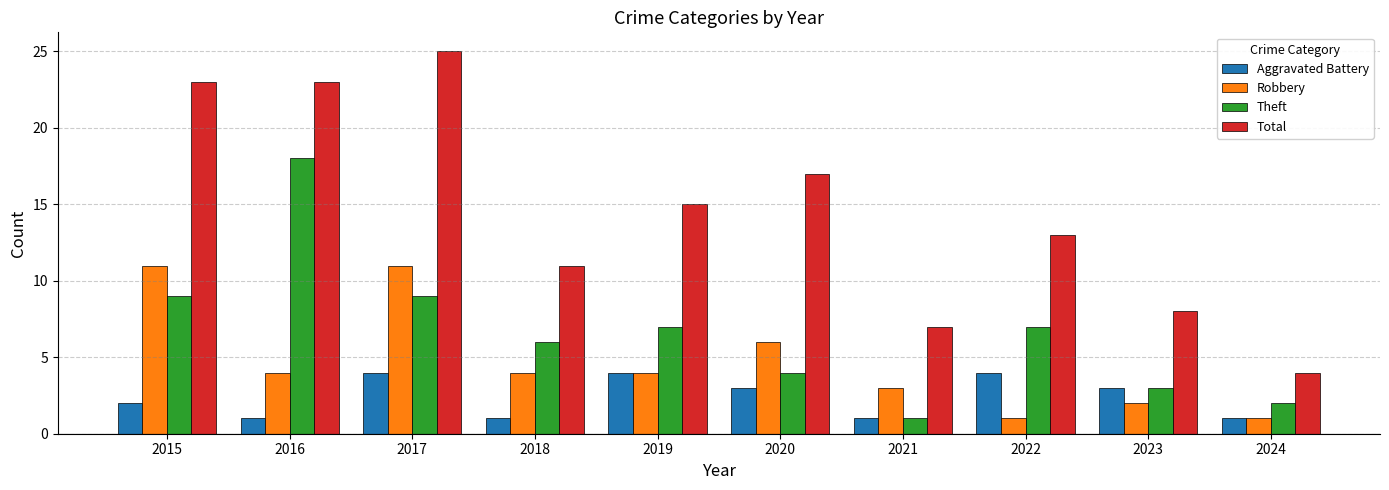

At which label does Robbery first exceed 4?

2015